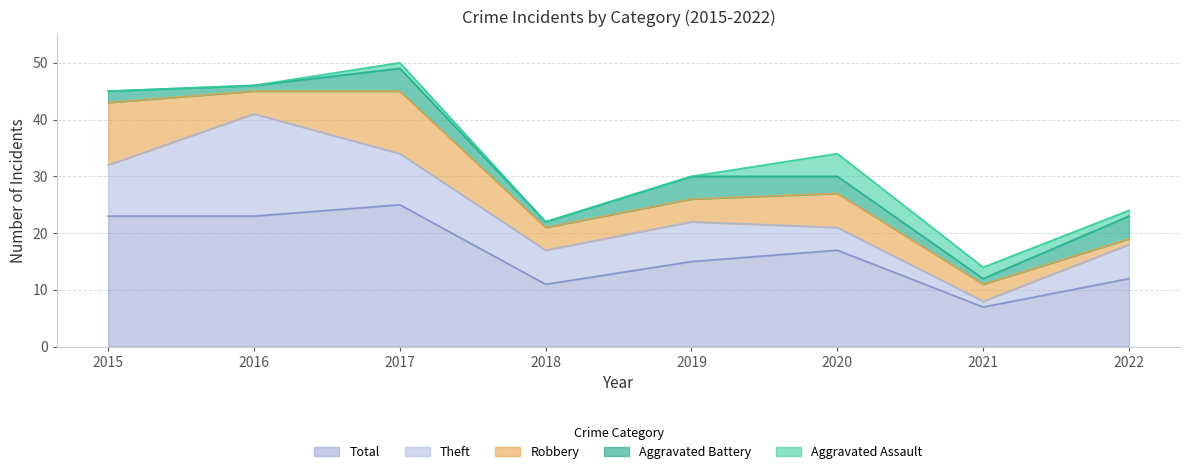

True or false: Aggravated Assault and Total cross at least once.

False